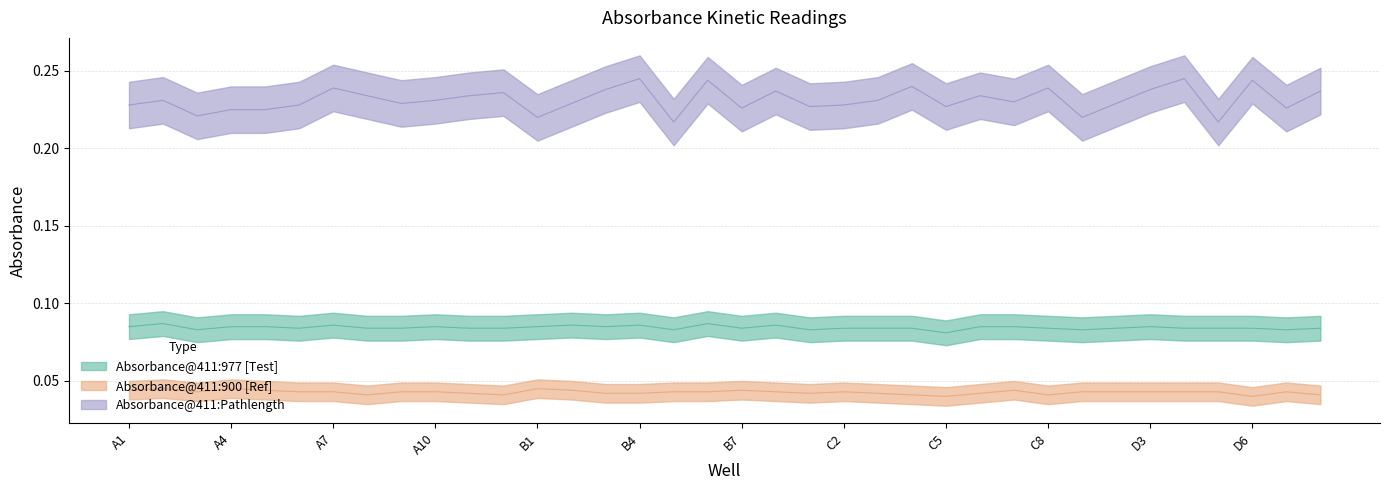

What is the average value of the Pathlength series?

0.2